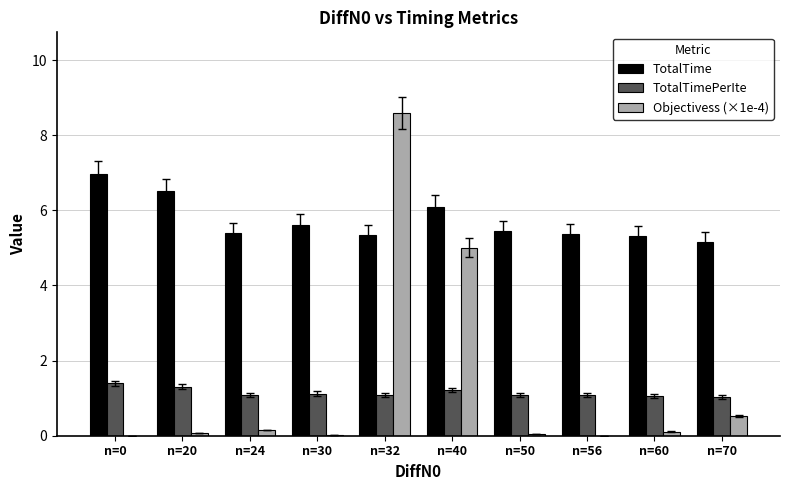

The value of TotalTime at n=50 is 8.7. True or false?

False